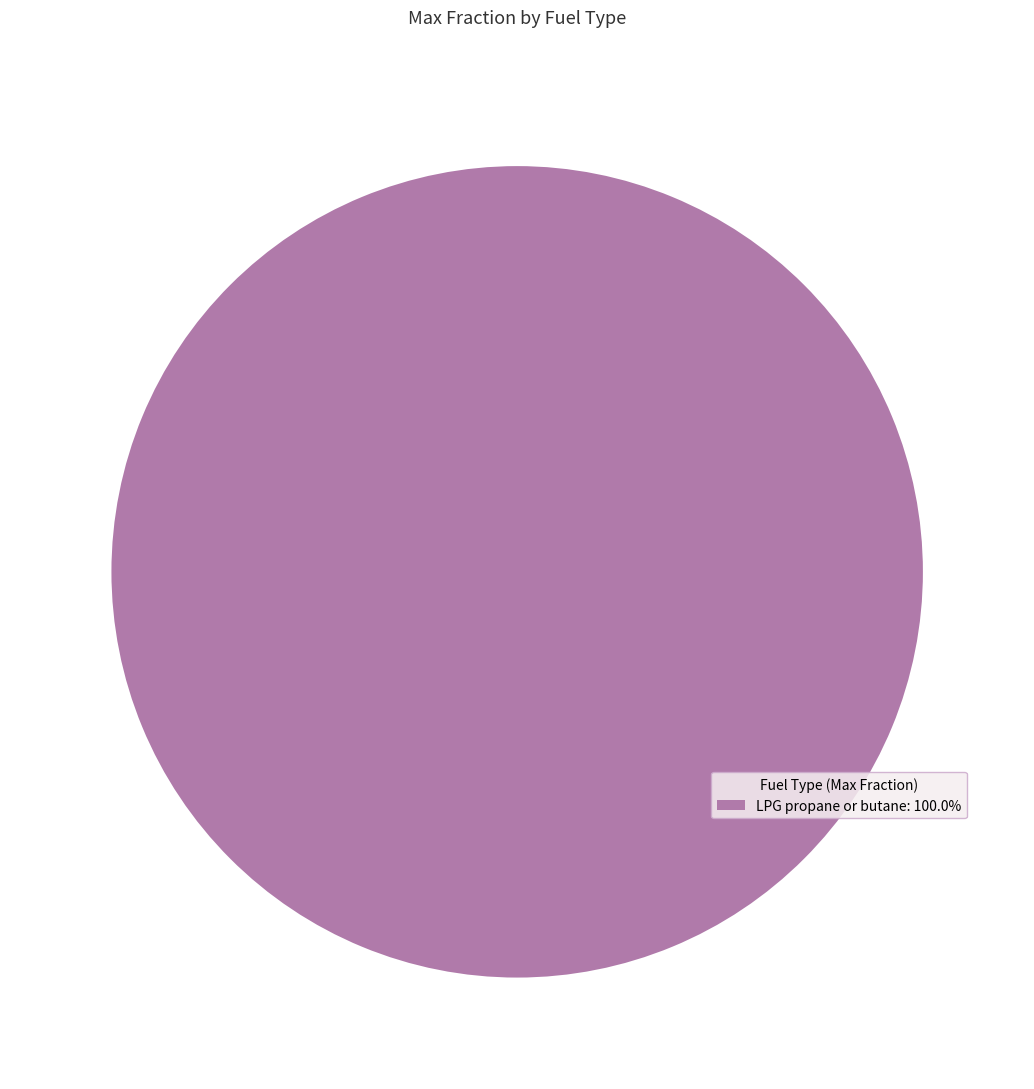

Is there a majority slice in this chart?

Yes